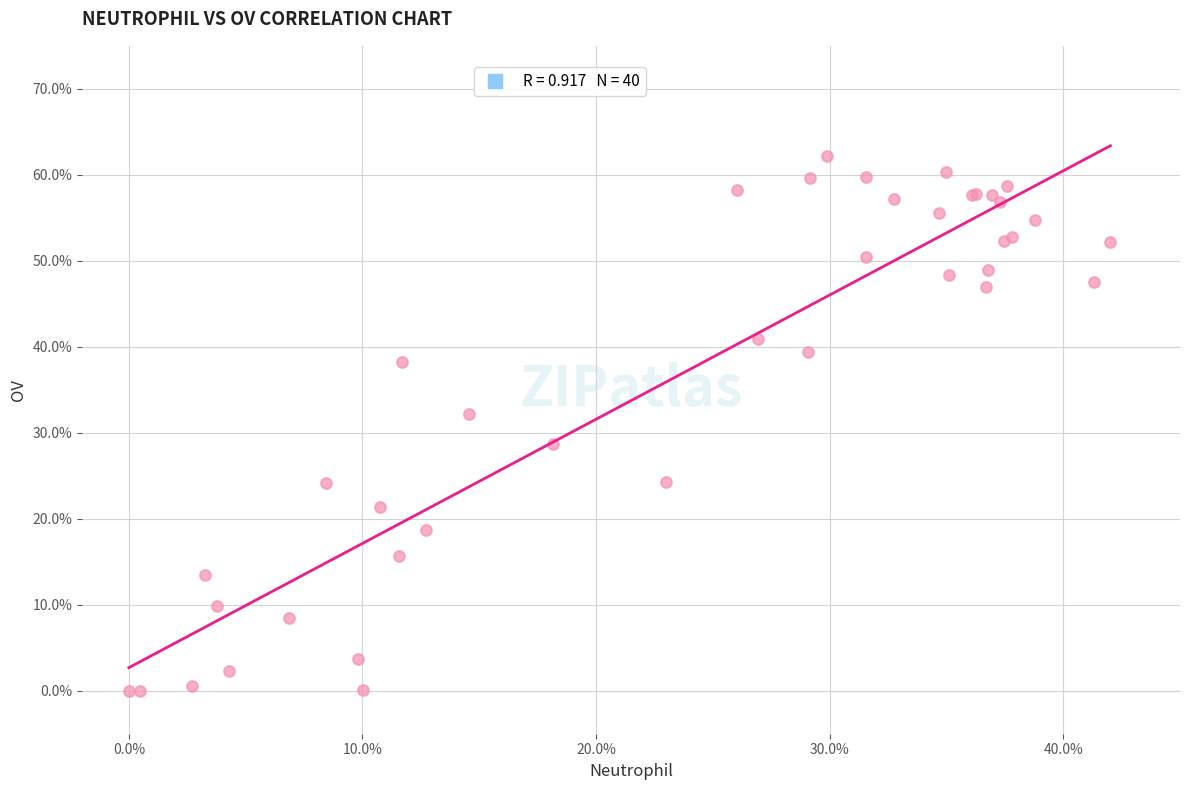

What Y value in the scatter plot is closest to 31?

32.2